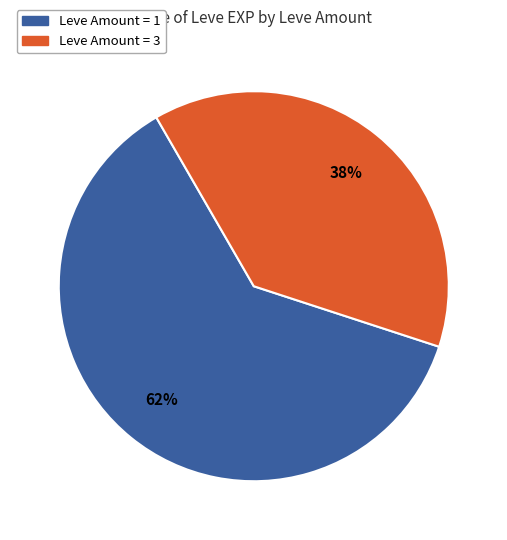

Is there any slice that represents more than half of the pie?

Yes